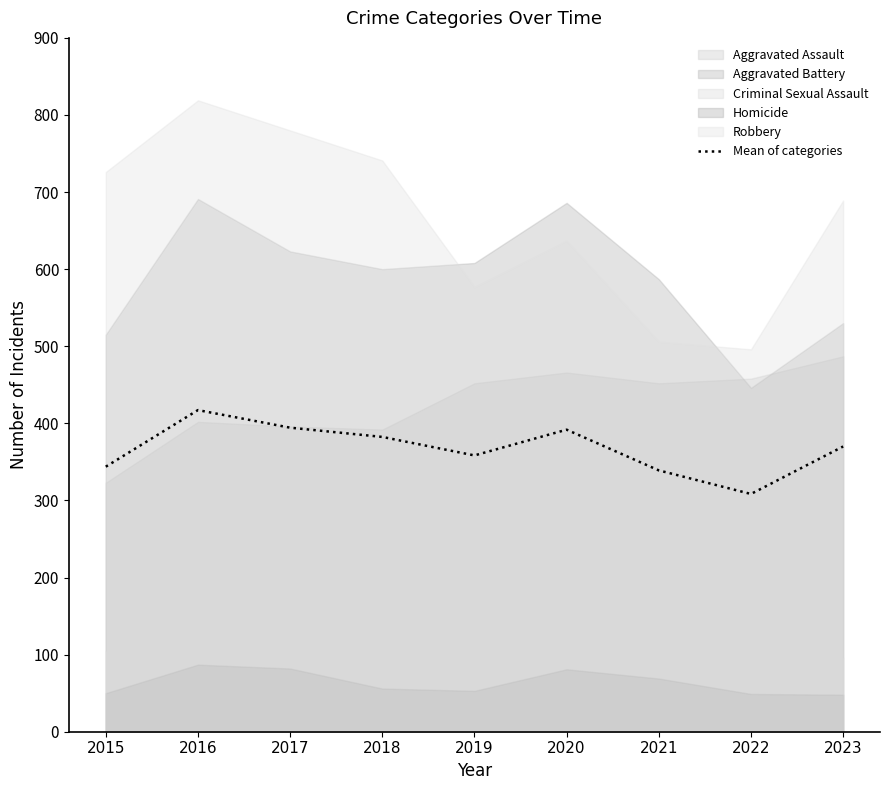

Where is the first local minimum?

2019